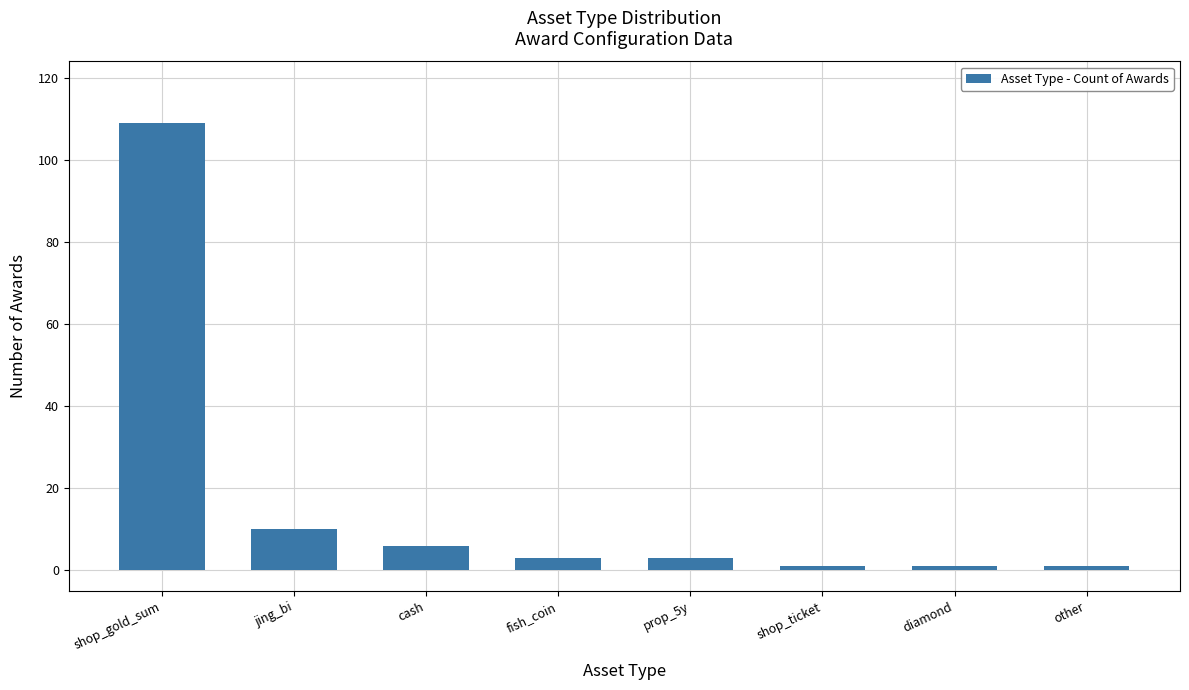

What is the label of the 5th bar from the left?

prop_5y